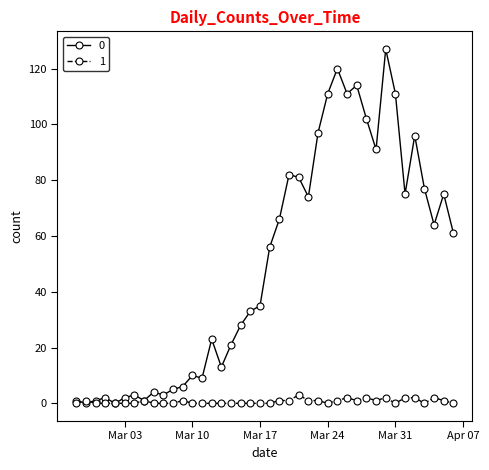

Rank the series by their maximum value, from highest to lowest.

0, 1